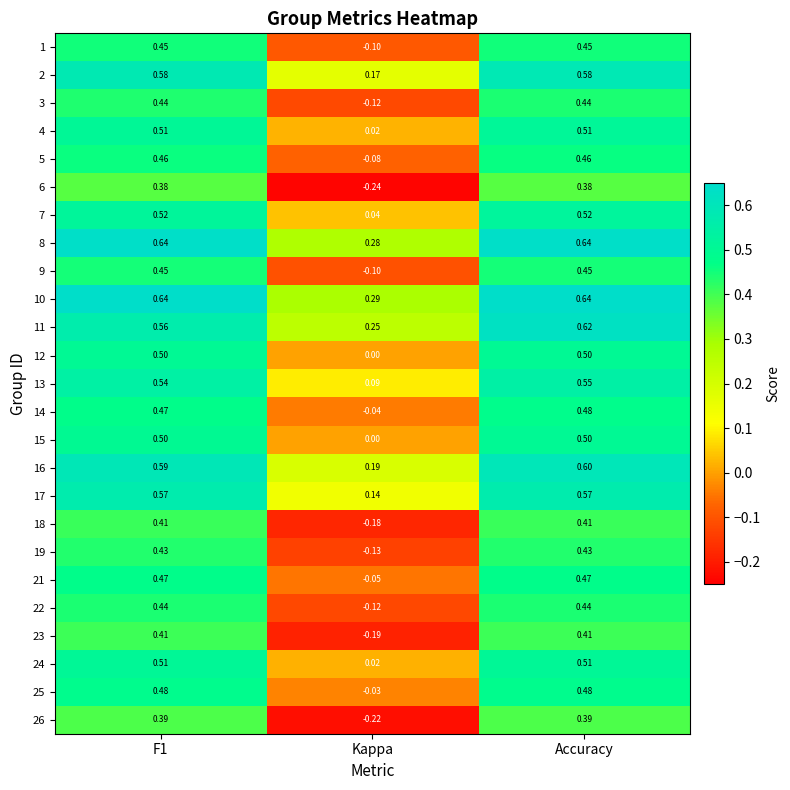

Between Kappa and Accuracy, which series saw the biggest shift?

6